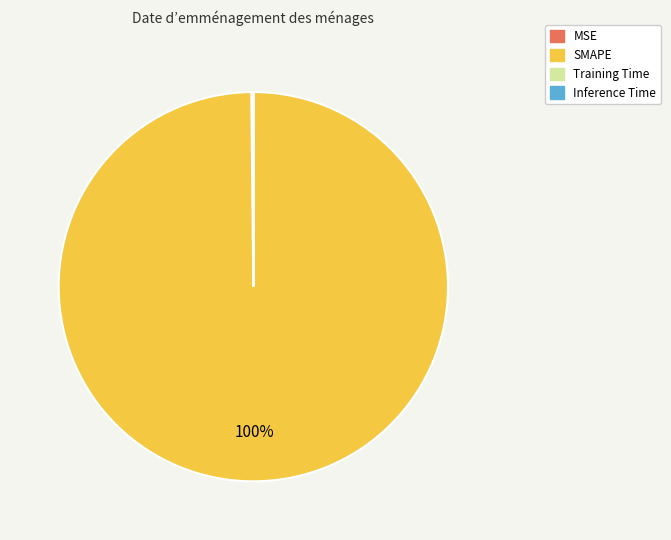

To the nearest percent, what portion does SMAPE represent?

100%